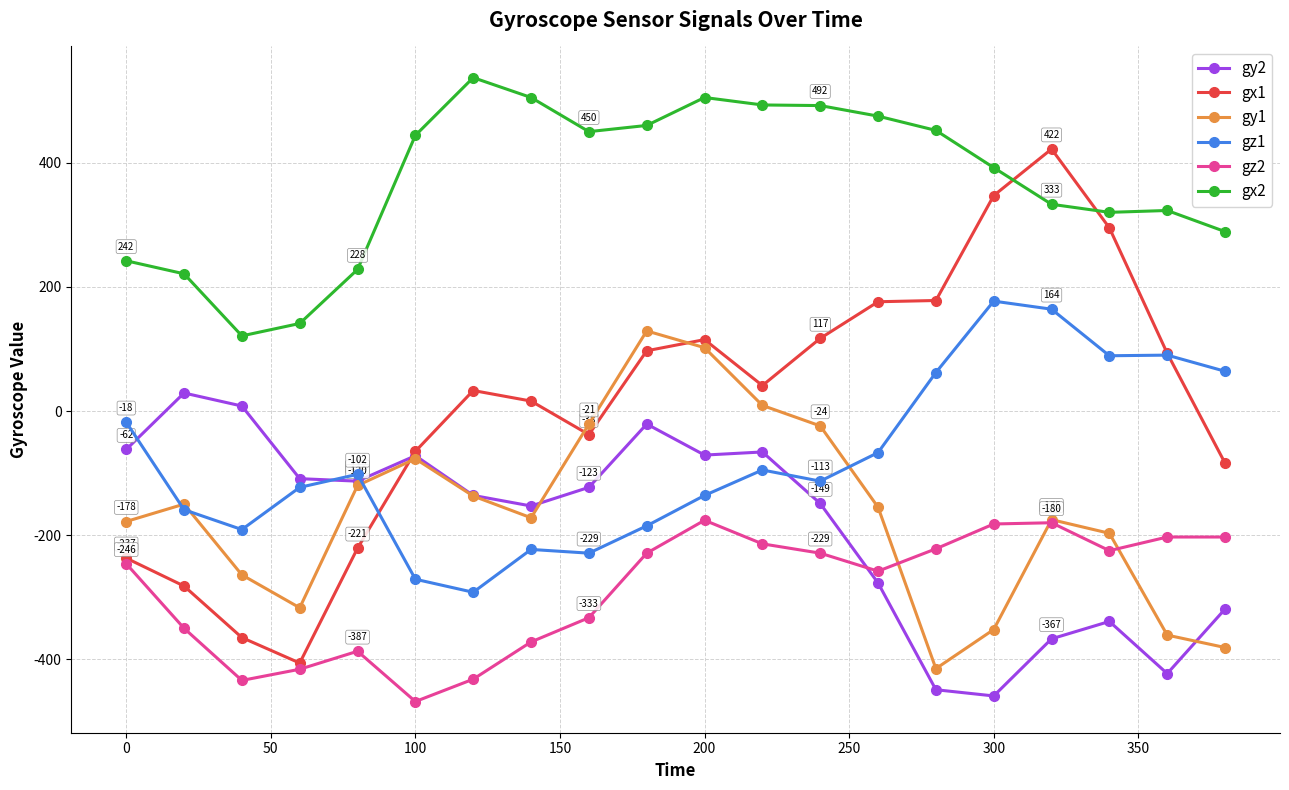

List the series in order of their peak value, highest first.

gx2, gx1, gz1, gy1, gy2, gz2